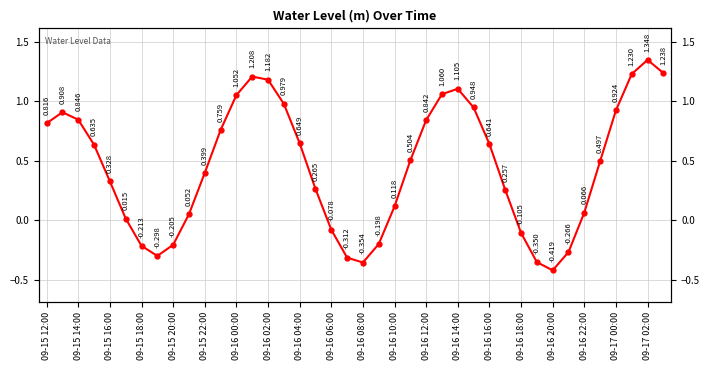

What is the greatest value displayed?

1.3